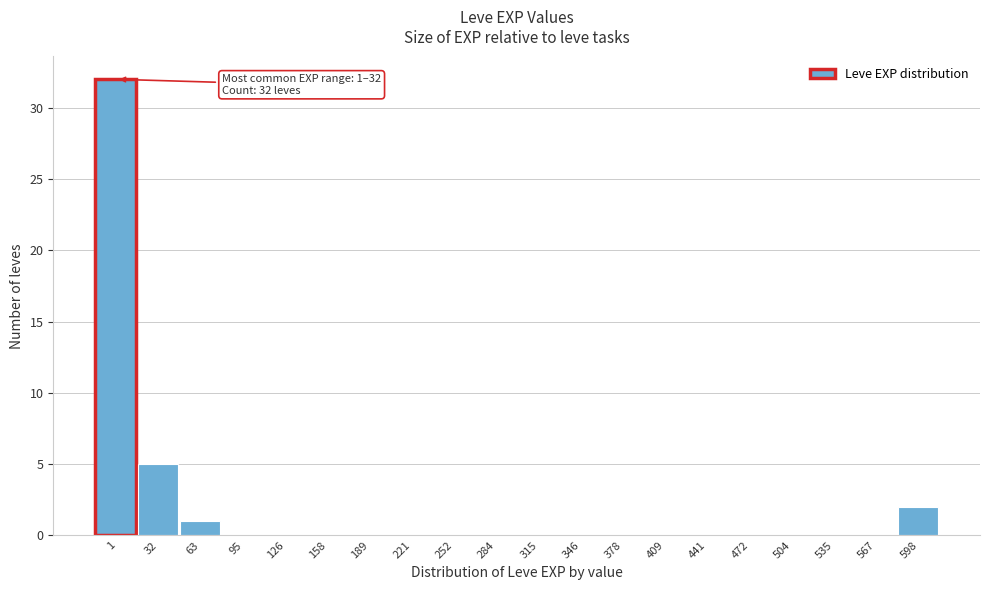

Reading left to right, what are all the values shown in this chart?

1=32	32=5	63=1	95=0	126=0	158=0	189=0	221=0	252=0	284=0	315=0	346=0	378=0	409=0	441=0	472=0	504=0	535=0	567=0	598=2